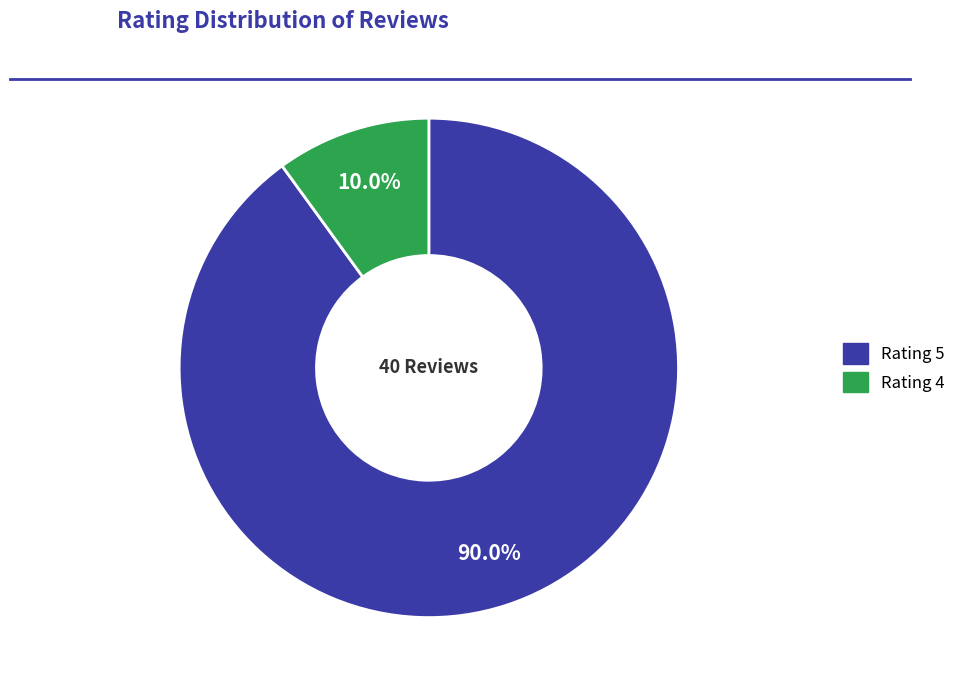

Count the number of slices in the pie.

2